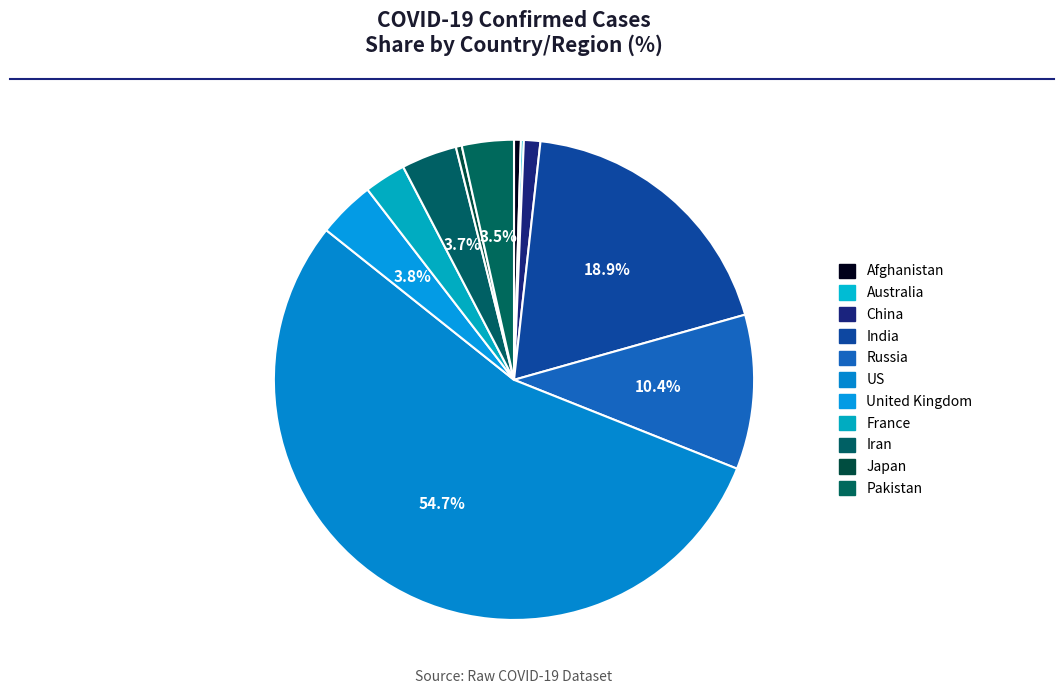

The Russia slice represents 24% of the pie. True or false?

False